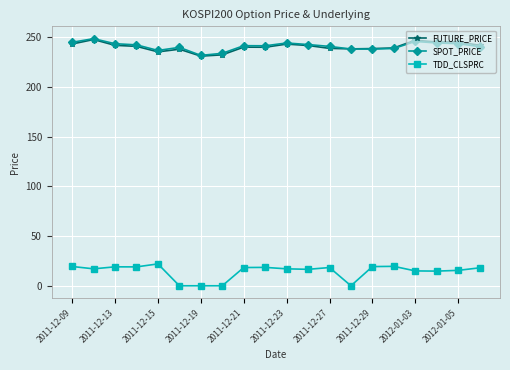

True or false: SPOT_PRICE has more than 0 points higher than both neighbors.

True